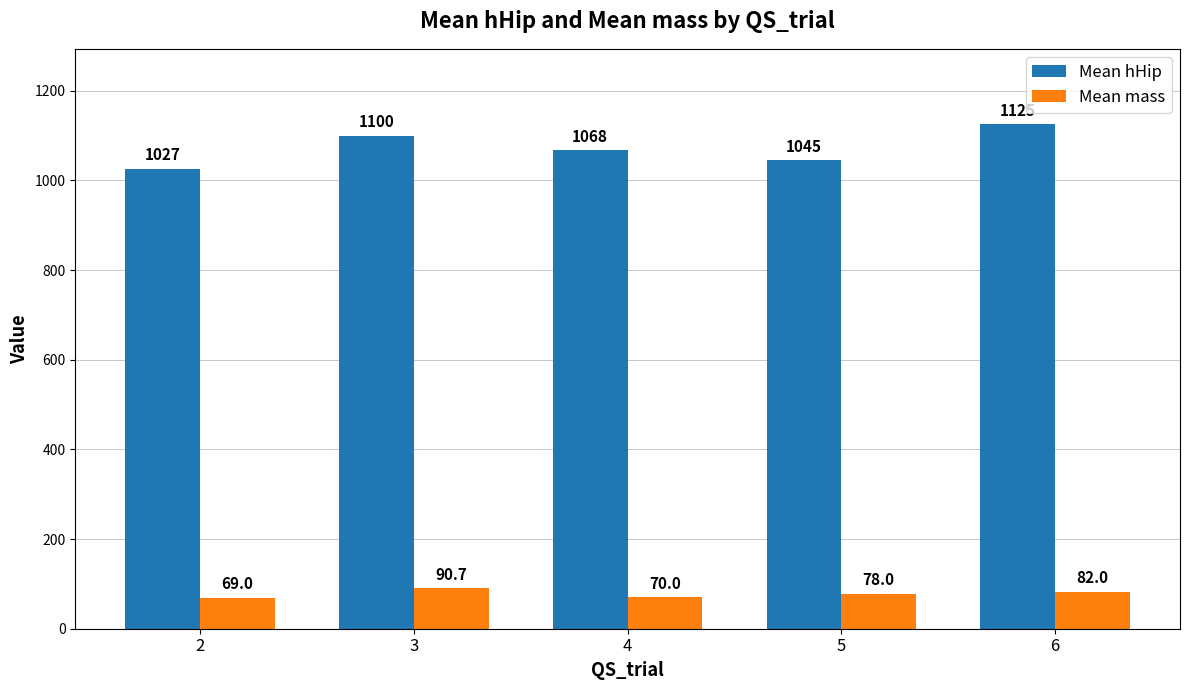

Reading left to right, extract all data points from this chart.

Mean hHip: 1026.7	1100.0	1067.5	1045.0	1125.0
Mean mass: 69.0	90.7	70.0	78.0	82.0